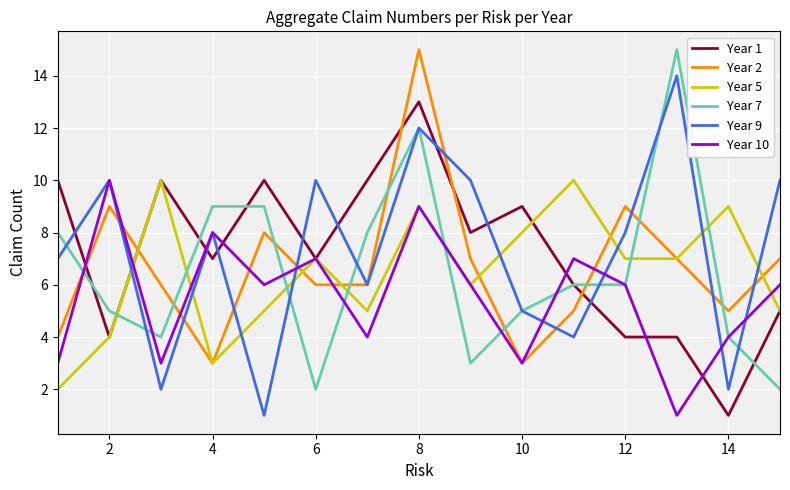

After their last crossing, which series has the higher values: Year 10 or Year 2?

Year 2